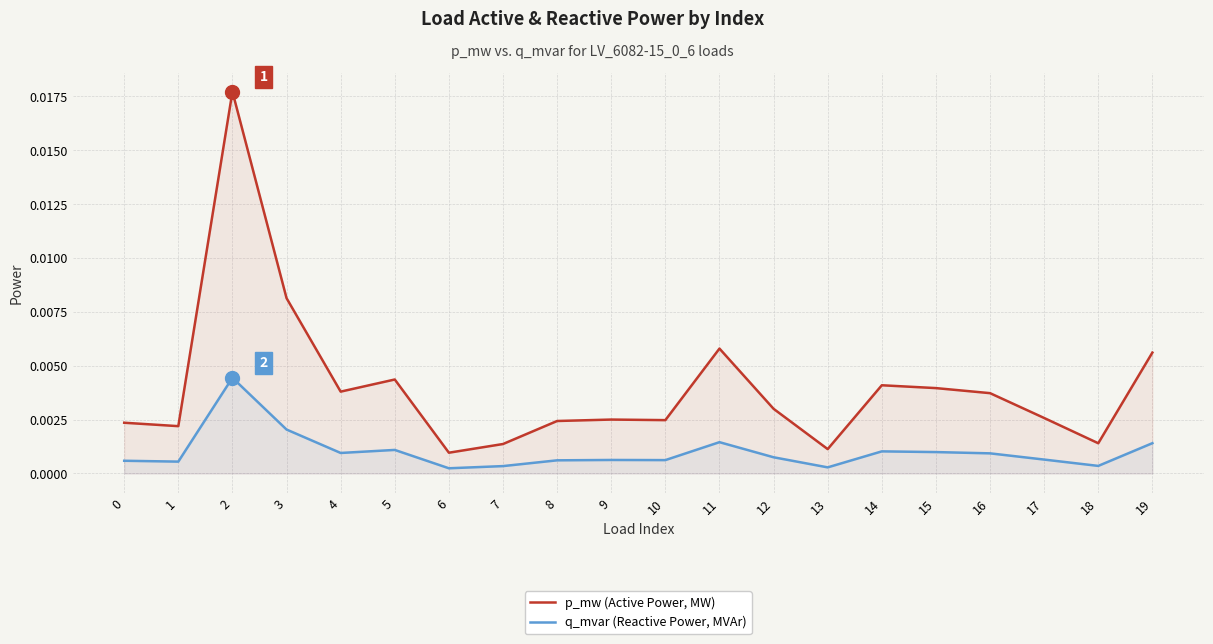

Is it true that p_mw (Active Power, MW) equals 0.0 at 8?

True